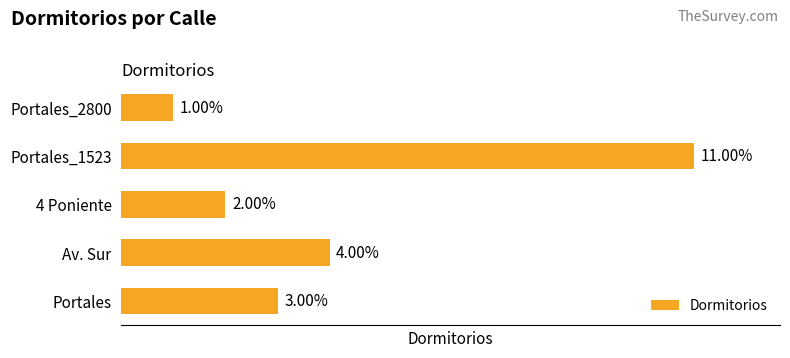

List the labels in order of value, largest first.

Portales_1523, Av. Sur, Portales, 4 Poniente, Portales_2800